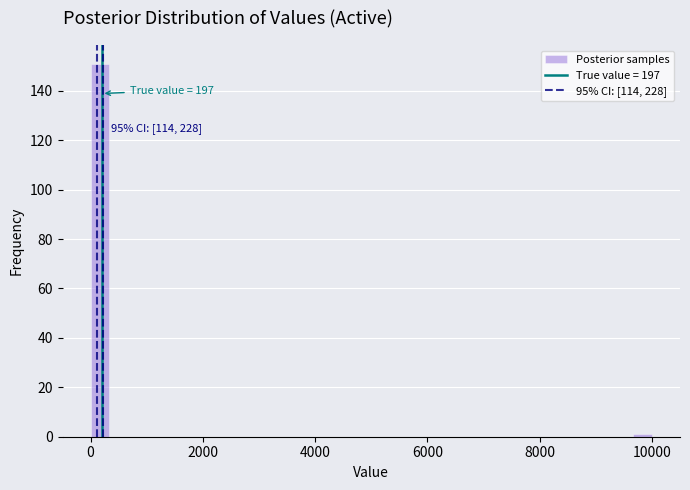

Around what value on the x-axis is the tallest bar? Give the approximate position of its centre, as read against the axis.

200